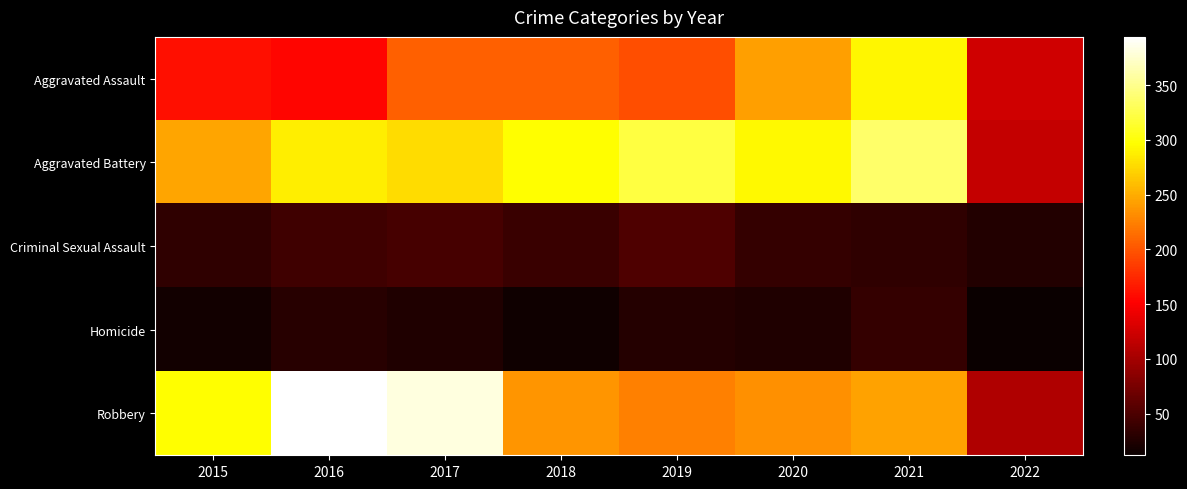

Which has a higher value, 2016 or 2020?

2020